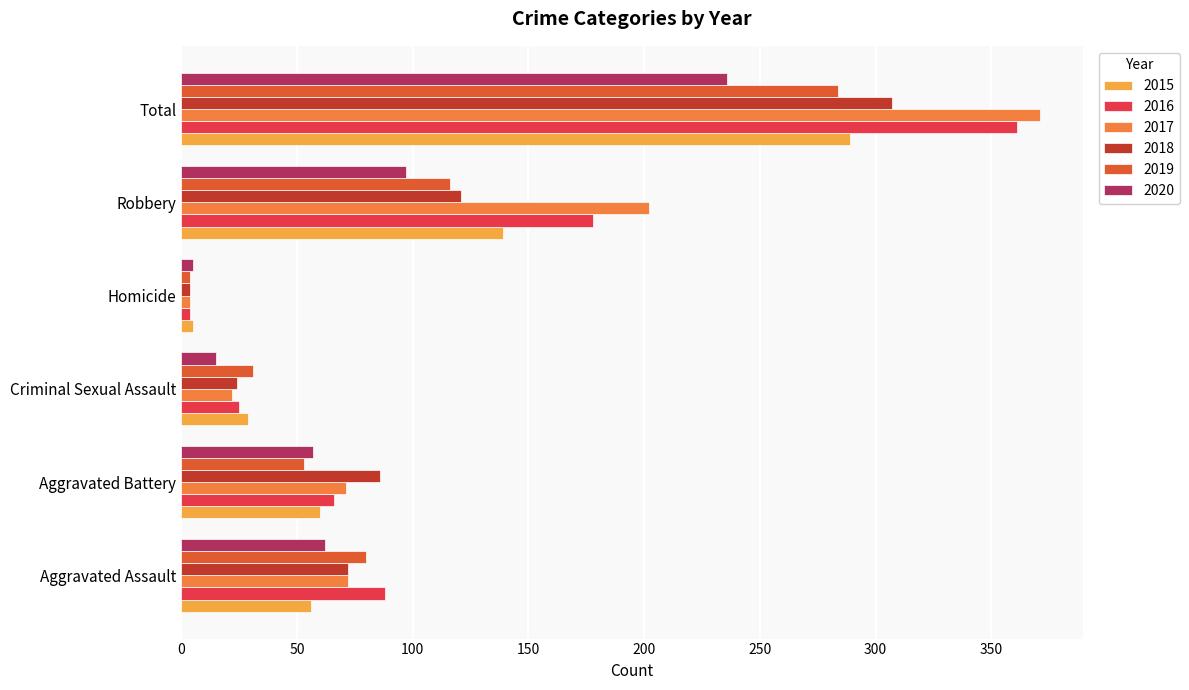

What value does the 2018 series have at Robbery?

121